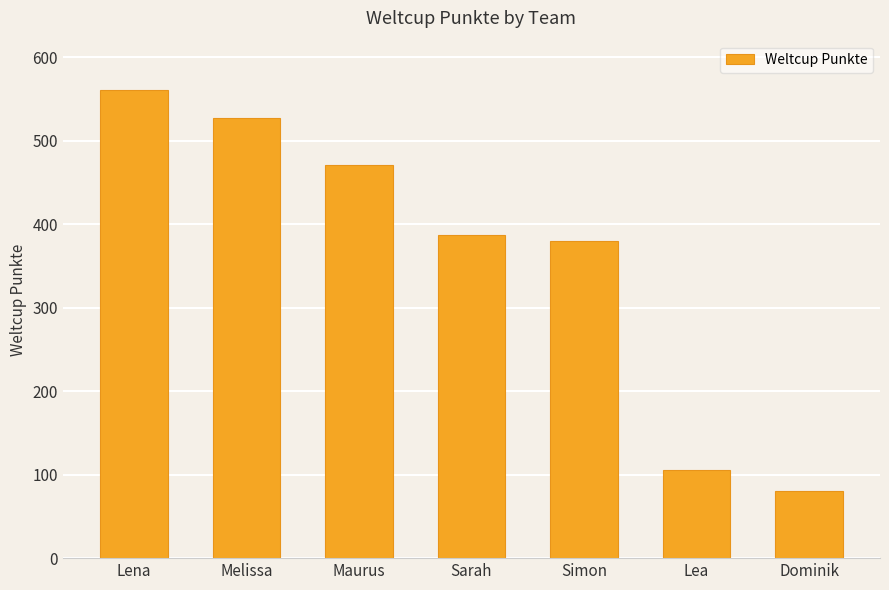

What is the sum of all values?

2512